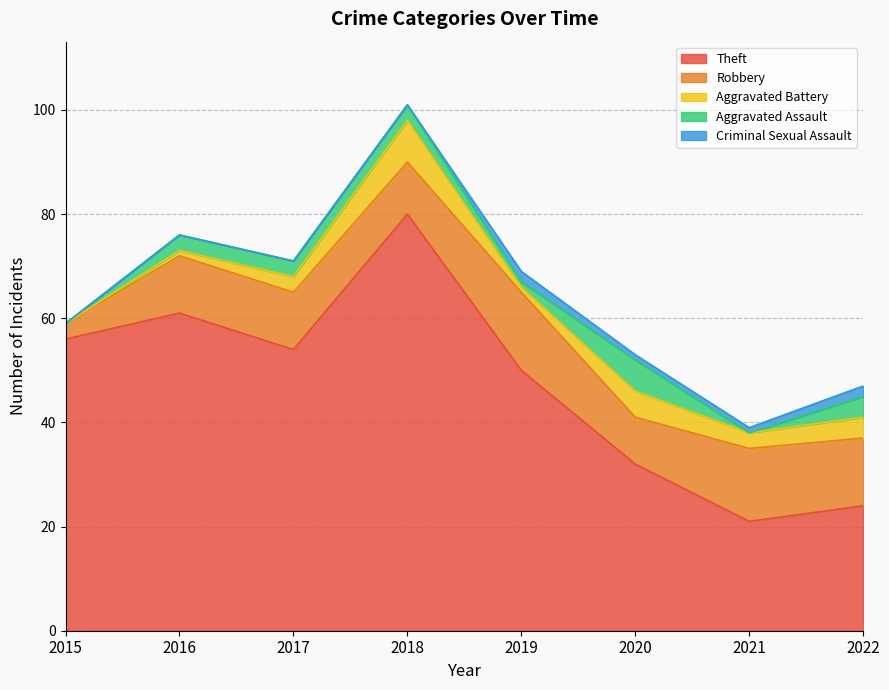

List the labels in order of Aggravated Battery value, largest first.

2018, 2020, 2022, 2017, 2021, 2016, 2019, 2015